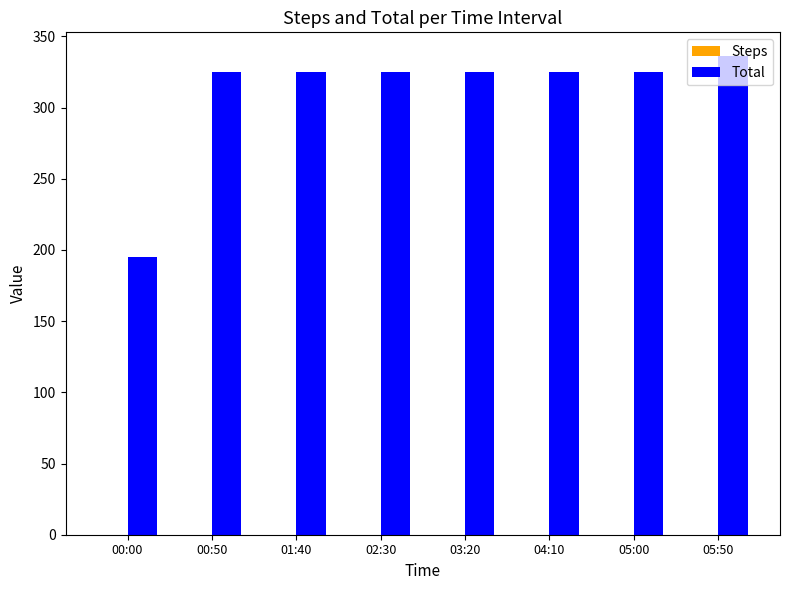

What is the value of the 5th bar from the left?

325